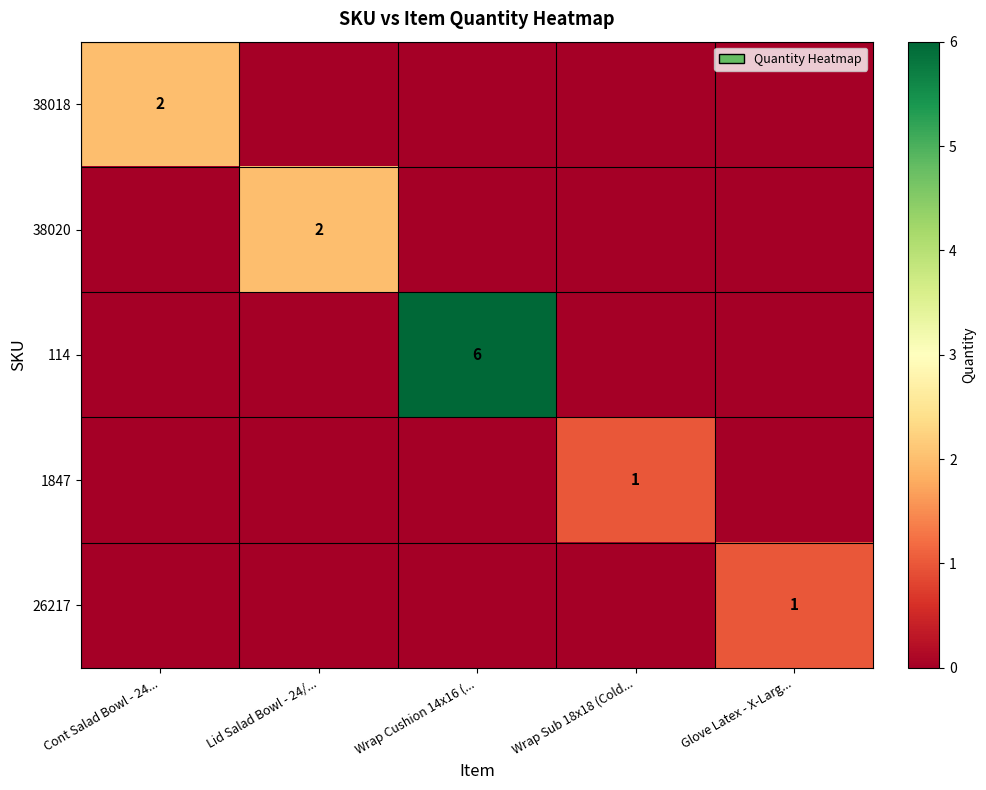

The 26217 series shows 2 at Glove Latex - X-Larg.... True or false?

False